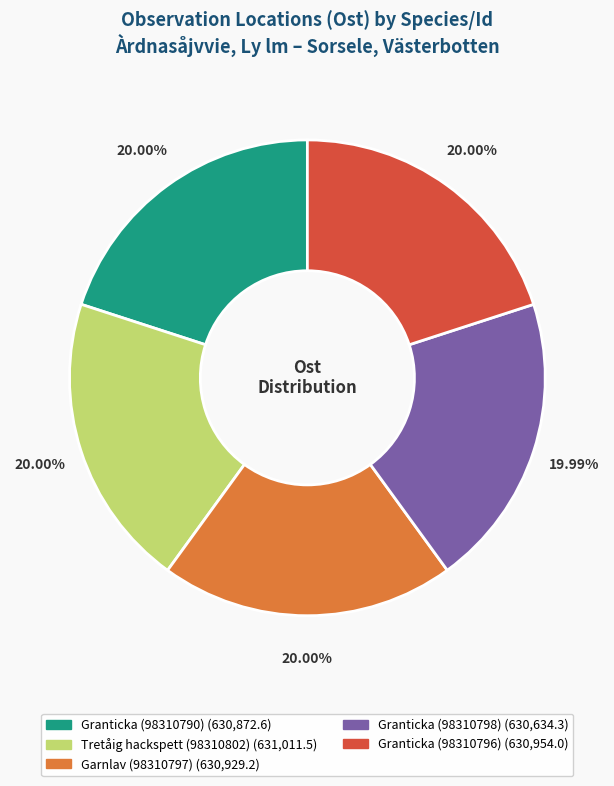

What is the ratio of the value at Granticka (98310798) to the value at Granticka (98310796)?

1.0